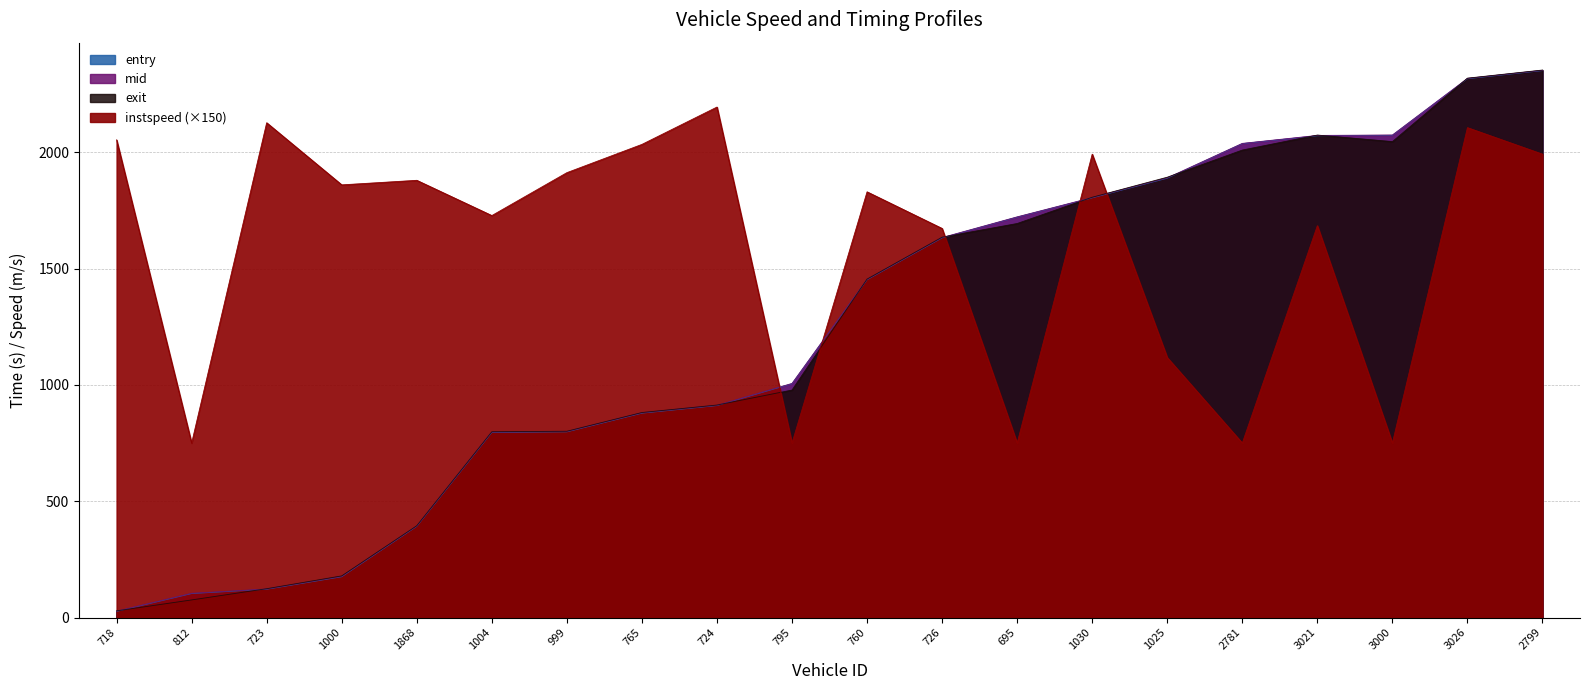

At how many categories does at least one series exceed 1898?

11